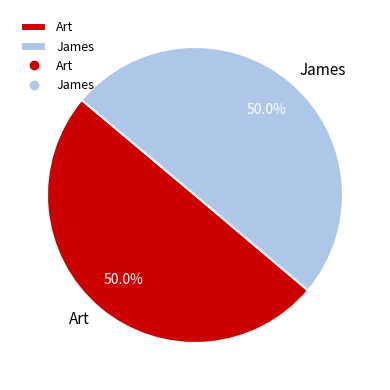

What portion of the pie excludes Art?

50.0%